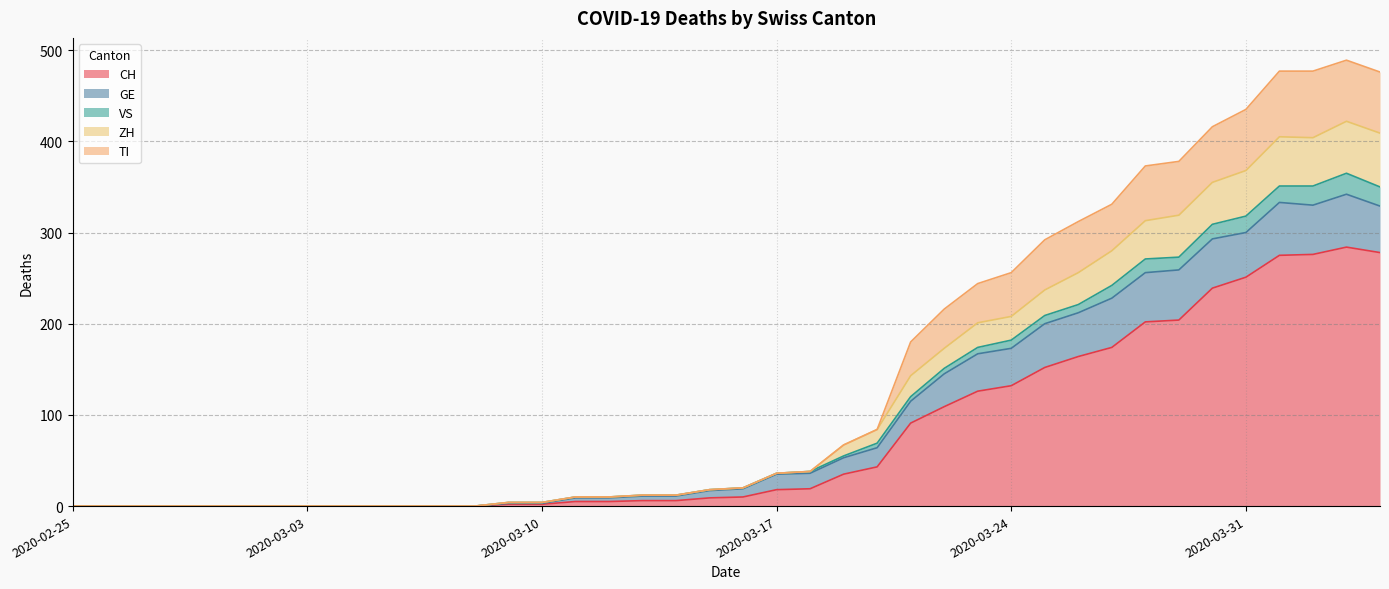

Which category has the highest value across all series?

2020-04-03